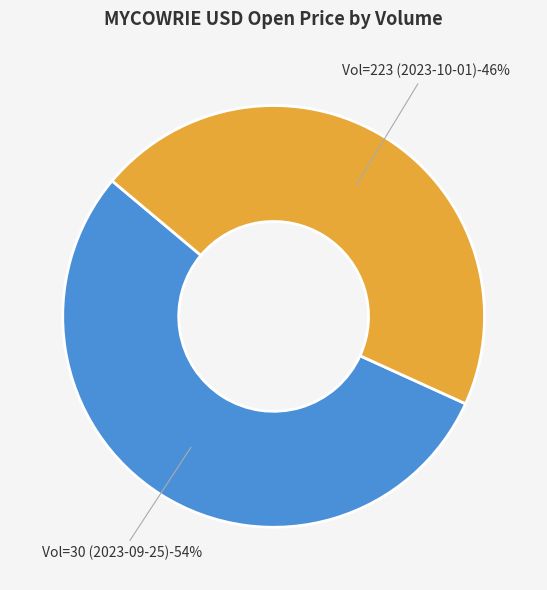

To the nearest percent, what is the average slice percentage?

50%